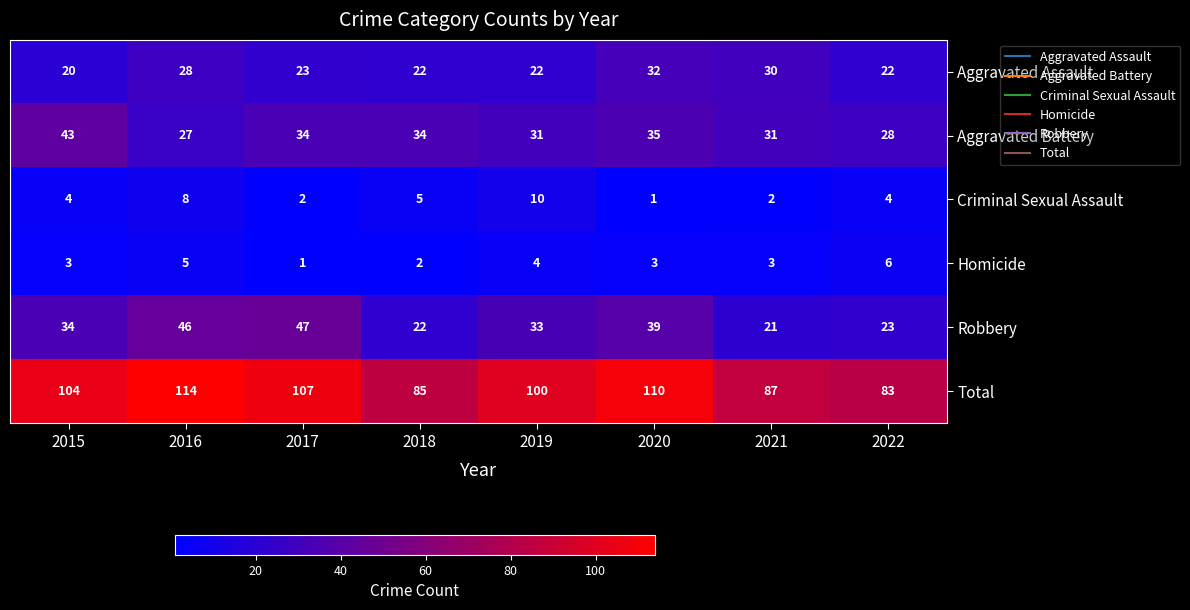

True or false: Homicide has a value of 4 at 2020.

False